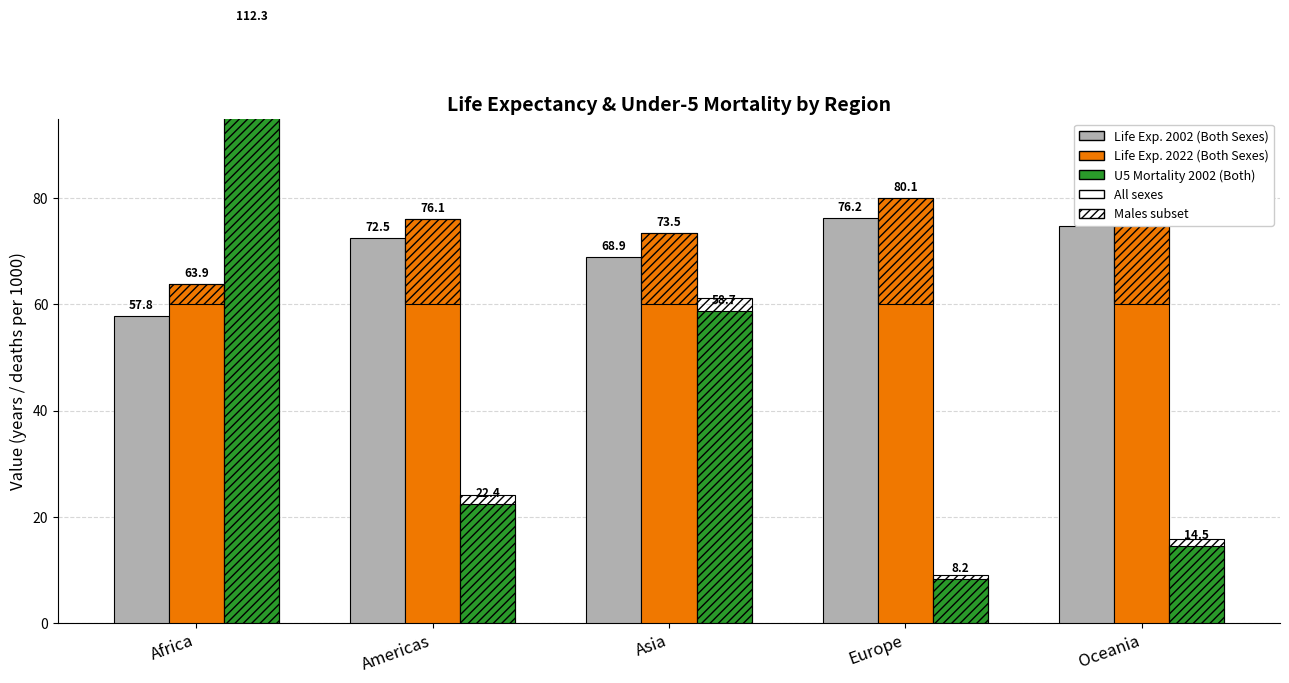

How many values in the Life Exp. 2022 (Both) series are below 76?

2